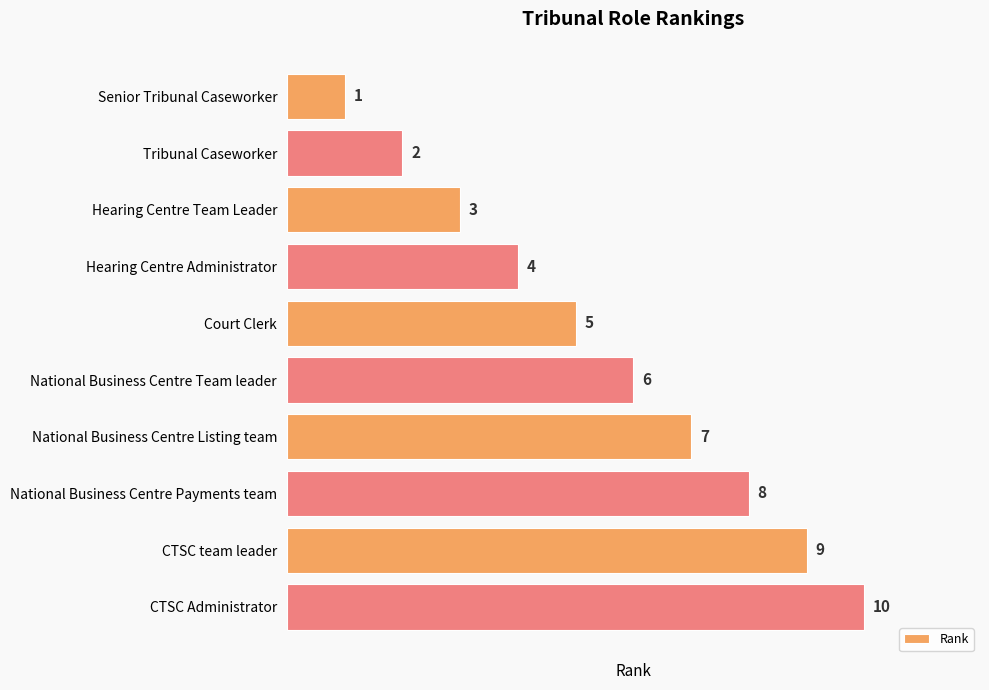

How many data points are less than 6?

5